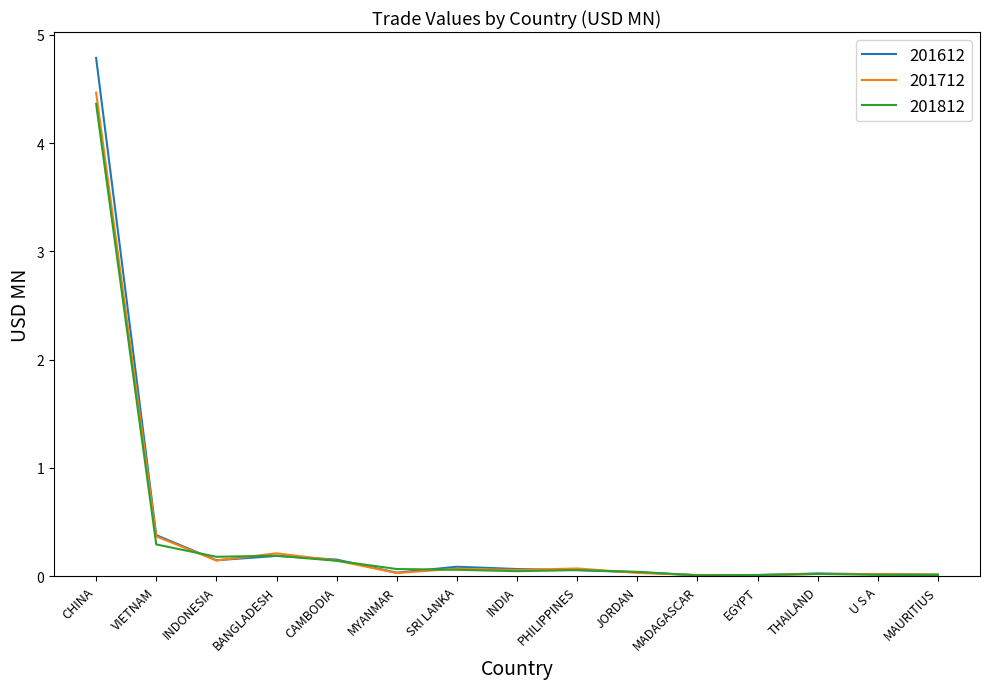

What is the highest value of the 201812 series?

4.4